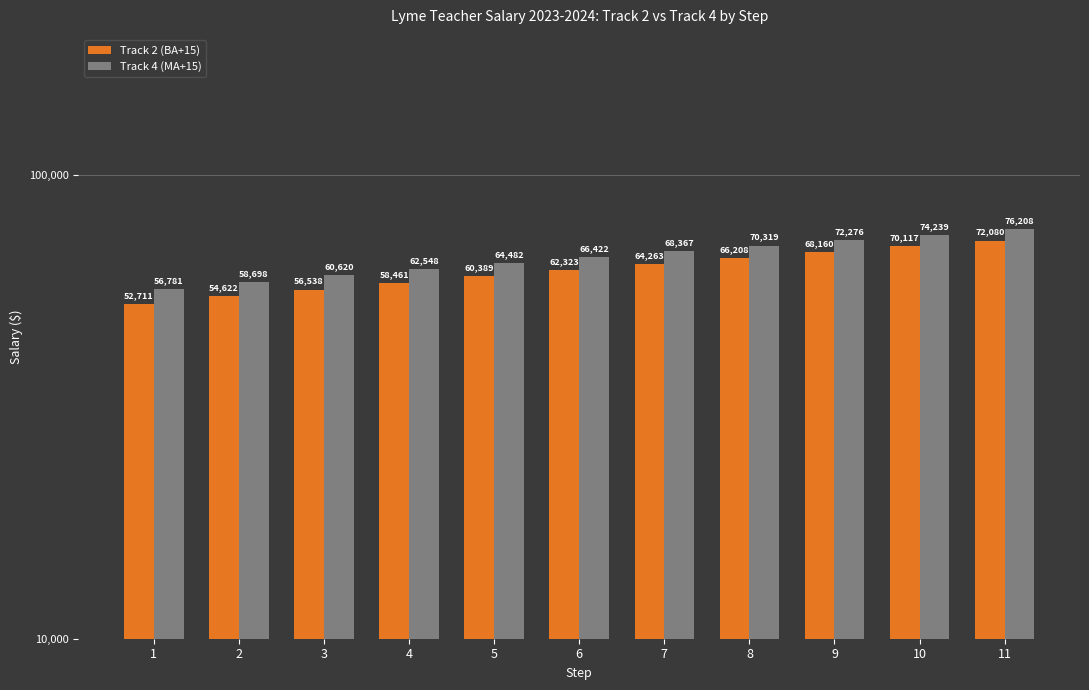

Reading left to right, list all the values displayed in this chart.

Track 2 (BA+15): 52711	54622	56538	58461	60389	62323	64263	66208	68160	70117	72080
Track 4 (MA+15): 56781	58698	60620	62548	64482	66422	68367	70319	72276	74239	76208